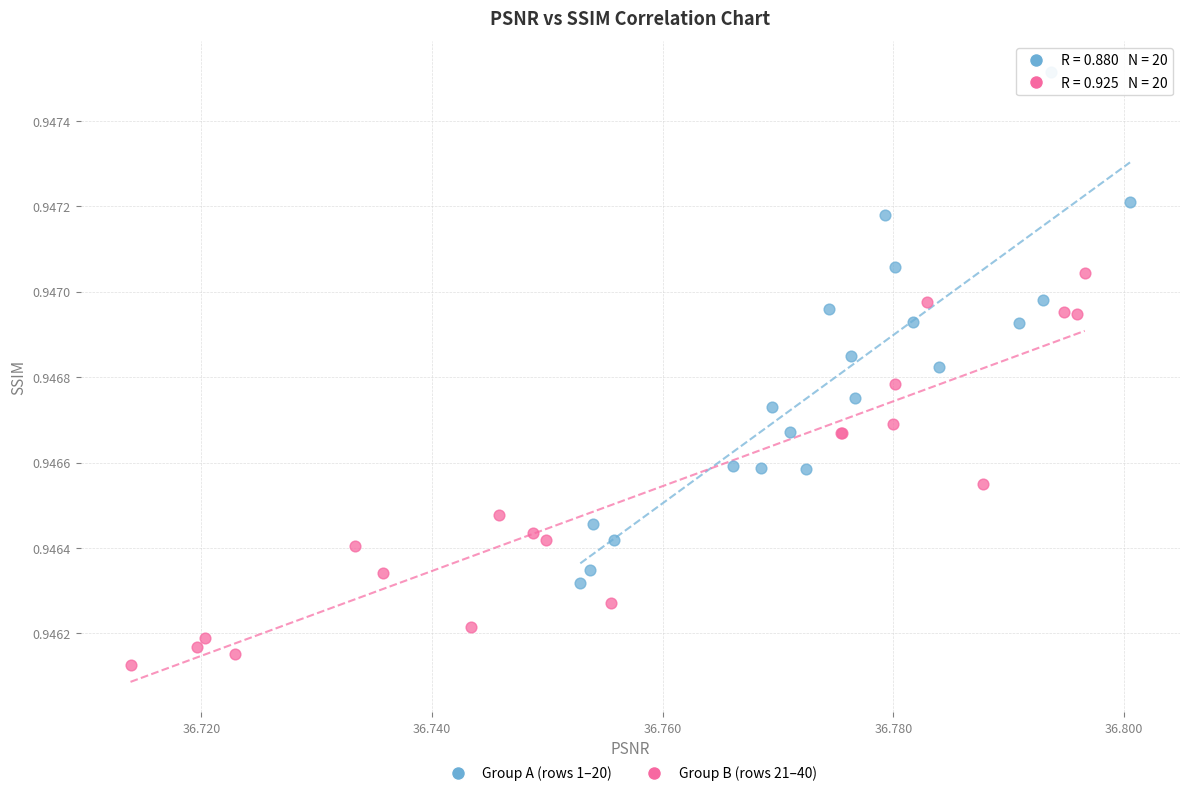

Which series has the largest Y range (max minus min)?

Group A (rows 1–20)